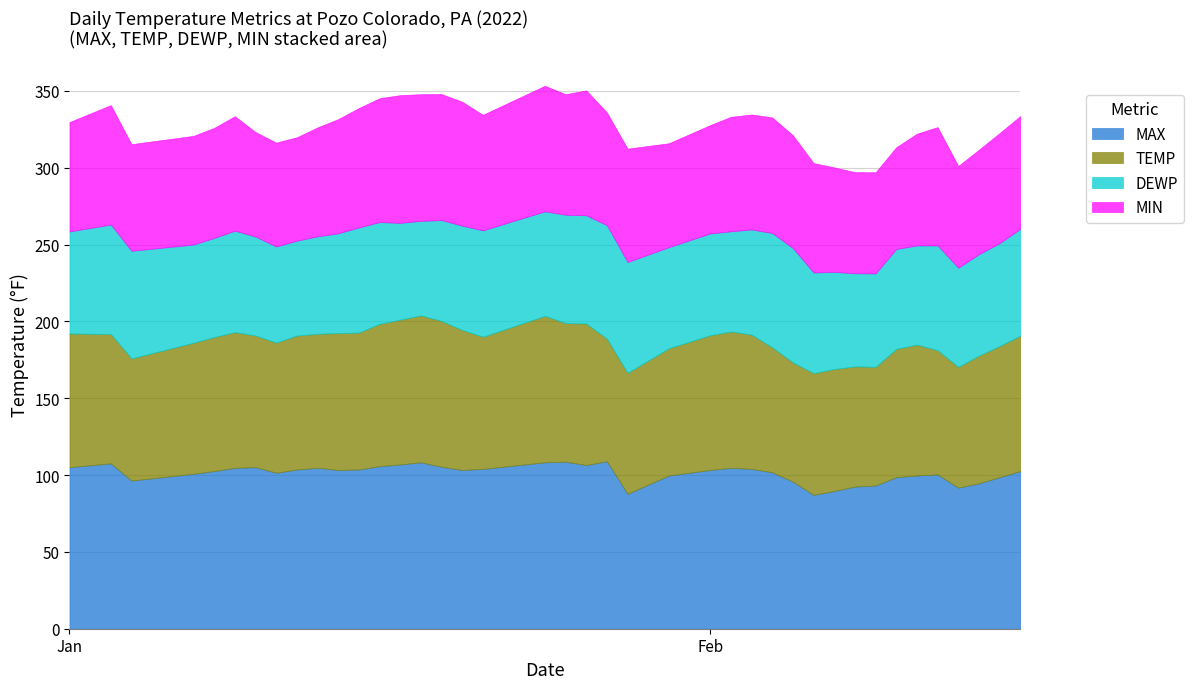

Reading left to right, extract all data points from this chart.

MAX: 105.1	107.6	96.4	100.8	102.6	104.7	105.1	101.5	103.6	104.7	103.3	103.6	105.8	106.9	108.3	105.4	103.3	104.0	108.3	108.7	106.5	109.0	87.8	99.7	103.3	104.7	104.0	101.8	95.7	87.1	89.6	92.5	93.2	98.6	99.7	100.4	91.8	94.6	98.6	102.6
TEMP: 87.0	84.2	79.5	85.3	87.2	88.3	85.7	84.7	87.2	87.2	89.1	89.1	92.6	94.2	95.6	94.9	91.1	86.0	95.3	90.2	92.1	79.8	78.7	82.8	87.7	88.7	87.4	81.3	77.6	79.2	79.4	78.2	77.2	83.5	85.2	80.8	78.6	83.1	85.4	88.1
DEWP: 66.4	71.2	70.0	63.9	64.5	66.0	64.4	62.5	61.7	63.4	64.9	68.4	66.2	63.0	61.5	65.6	67.9	69.2	68.0	70.5	70.4	73.8	72.1	65.8	66.2	65.2	68.4	74.4	74.4	65.5	63.2	60.6	60.8	65.0	64.5	68.2	64.5	66.0	66.9	69.5
MIN: 71.2	77.7	69.4	70.7	71.6	74.5	68.0	67.6	67.3	70.9	74.3	77.7	80.6	83.1	82.4	82.0	80.6	75.2	81.7	78.4	81.3	73.4	73.8	67.6	70.5	74.5	74.8	75.2	73.4	71.2	68.0	65.8	65.8	66.2	72.7	77.0	66.2	68.0	71.6	73.4